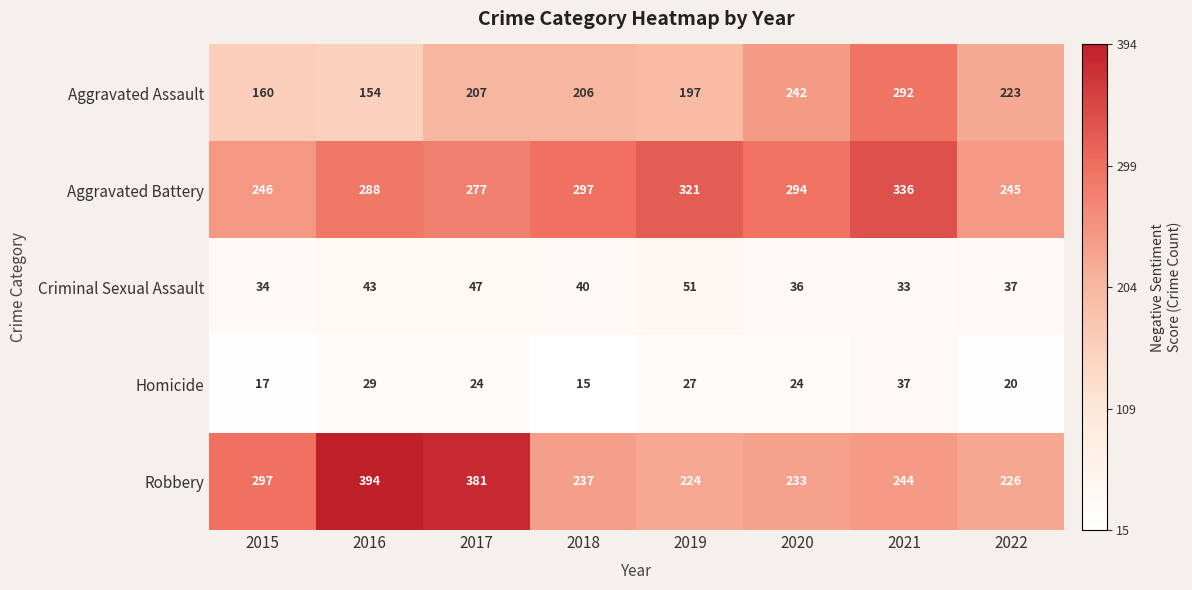

The Aggravated Assault series shows 197 at 2019. True or false?

True